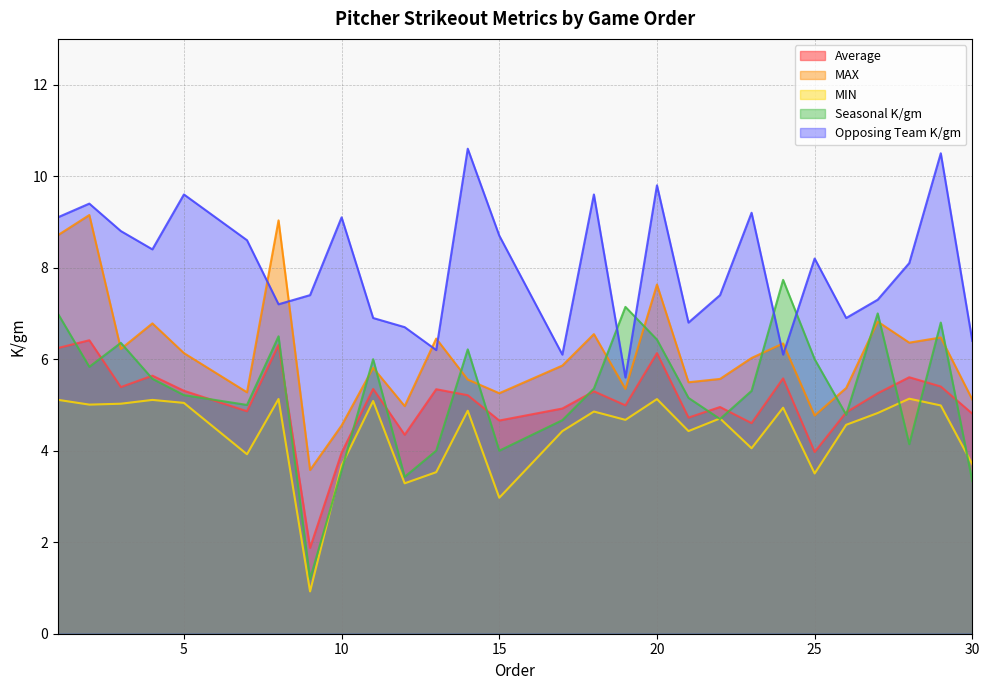

At which category is the sum across all series the highest?

1